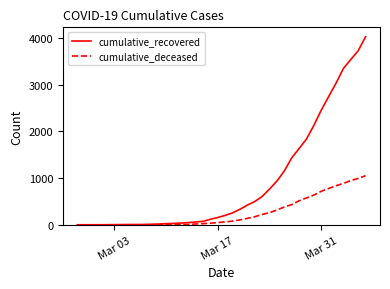

Which series has the widest spread of values?

cumulative_recovered